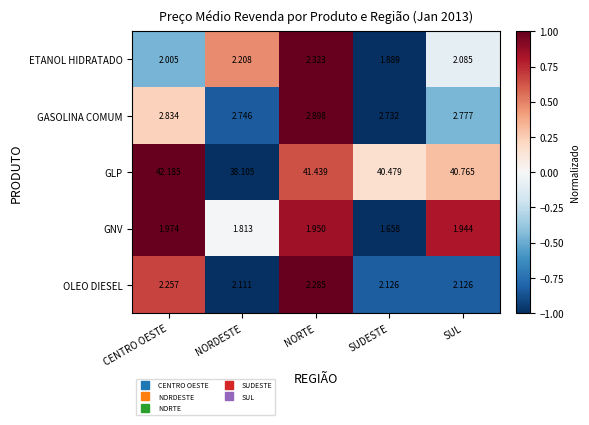

Which category has the lowest value across all series?

SUDESTE